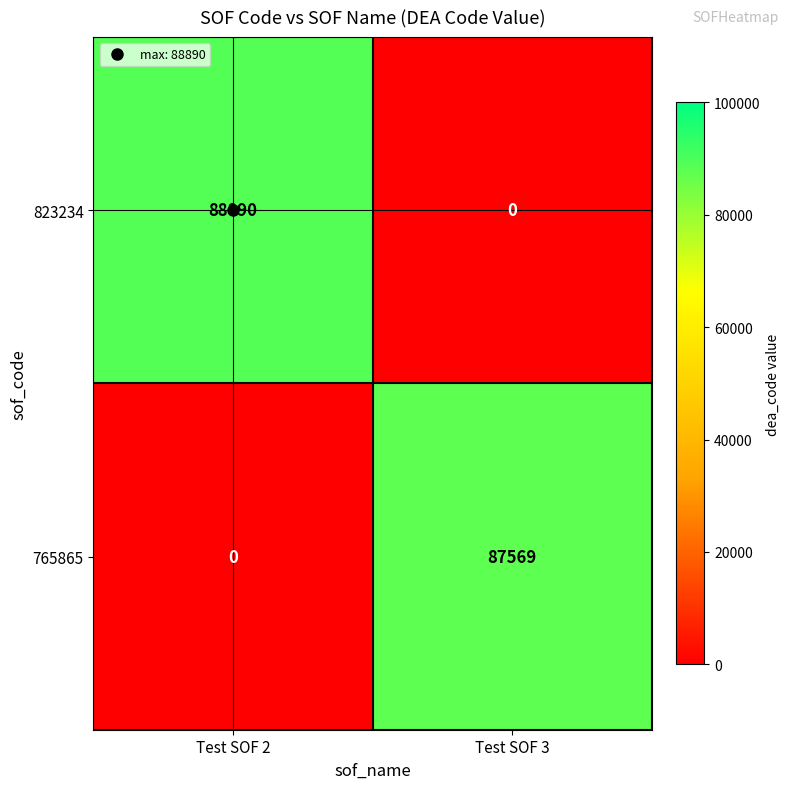

Which category has the highest value across all series?

Test SOF 2